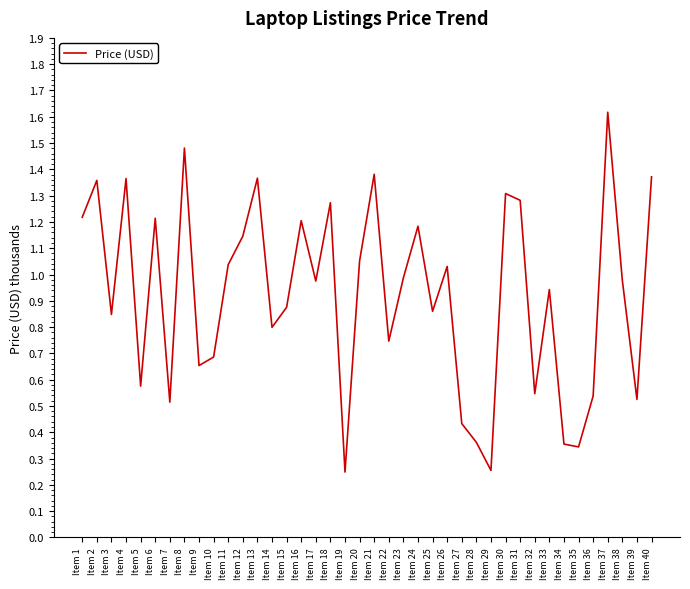

How many interior local valleys (lower than both neighbors) does the data have?

13